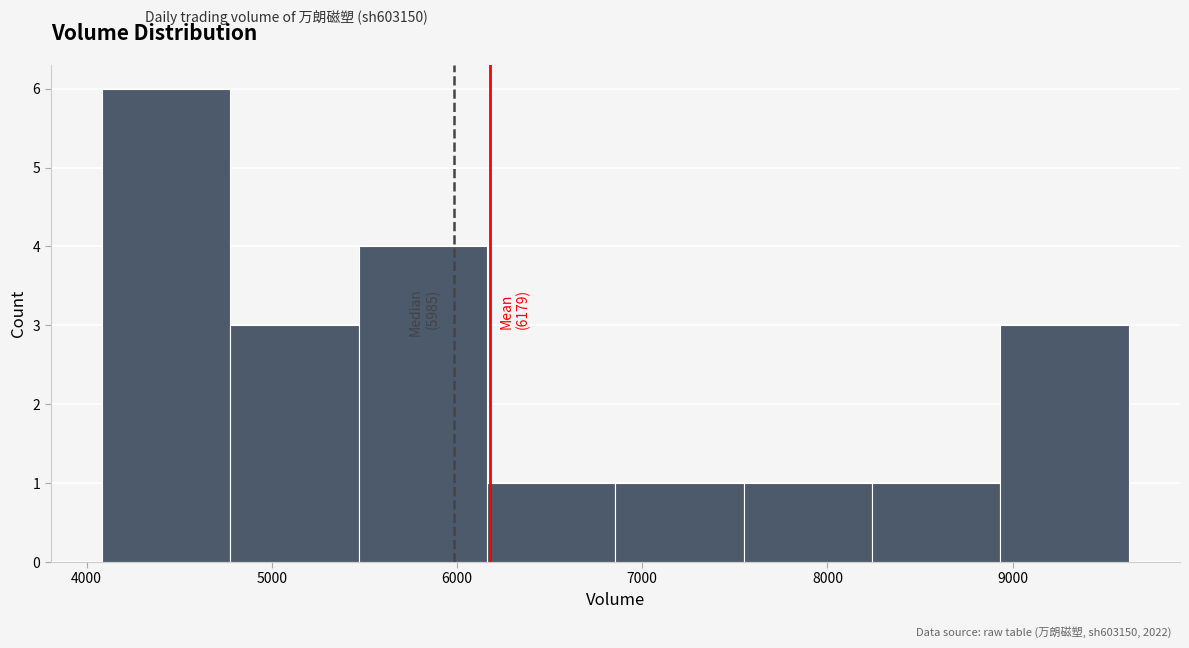

Which range on the x-axis has the tallest bar?

4100 to 4800